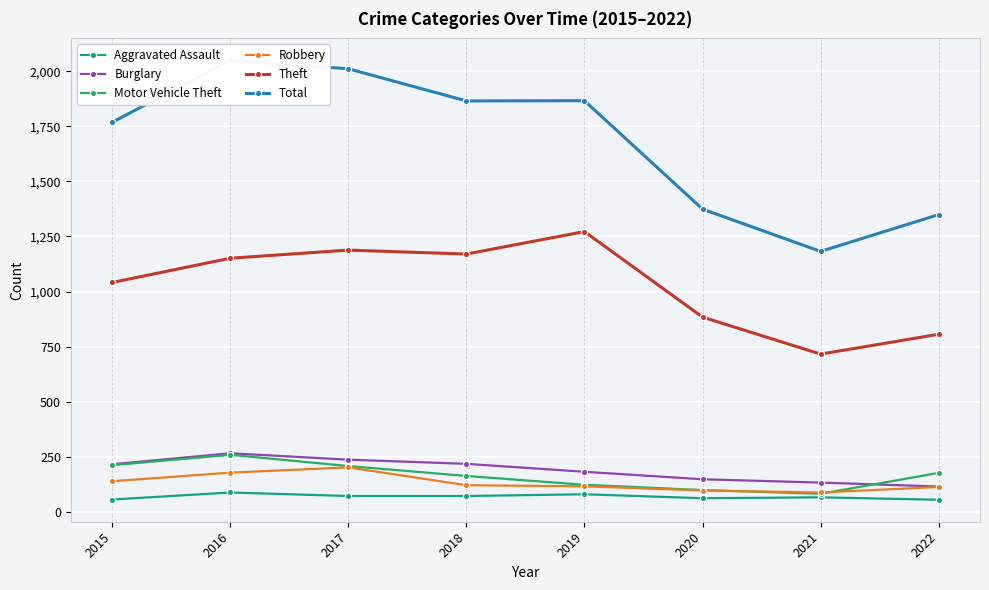

Reading left to right, what are all the values shown in this chart?

Aggravated Assault: 56	88	72	72	80	62	66	55
Burglary: 216	266	237	218	182	148	133	115
Motor Vehicle Theft: 212	259	208	163	123	99	82	177
Robbery: 139	178	202	121	116	97	88	113
Theft: 1041	1151	1188	1170	1272	884	716	806
Total: 1768	2049	2011	1865	1866	1374	1182	1349